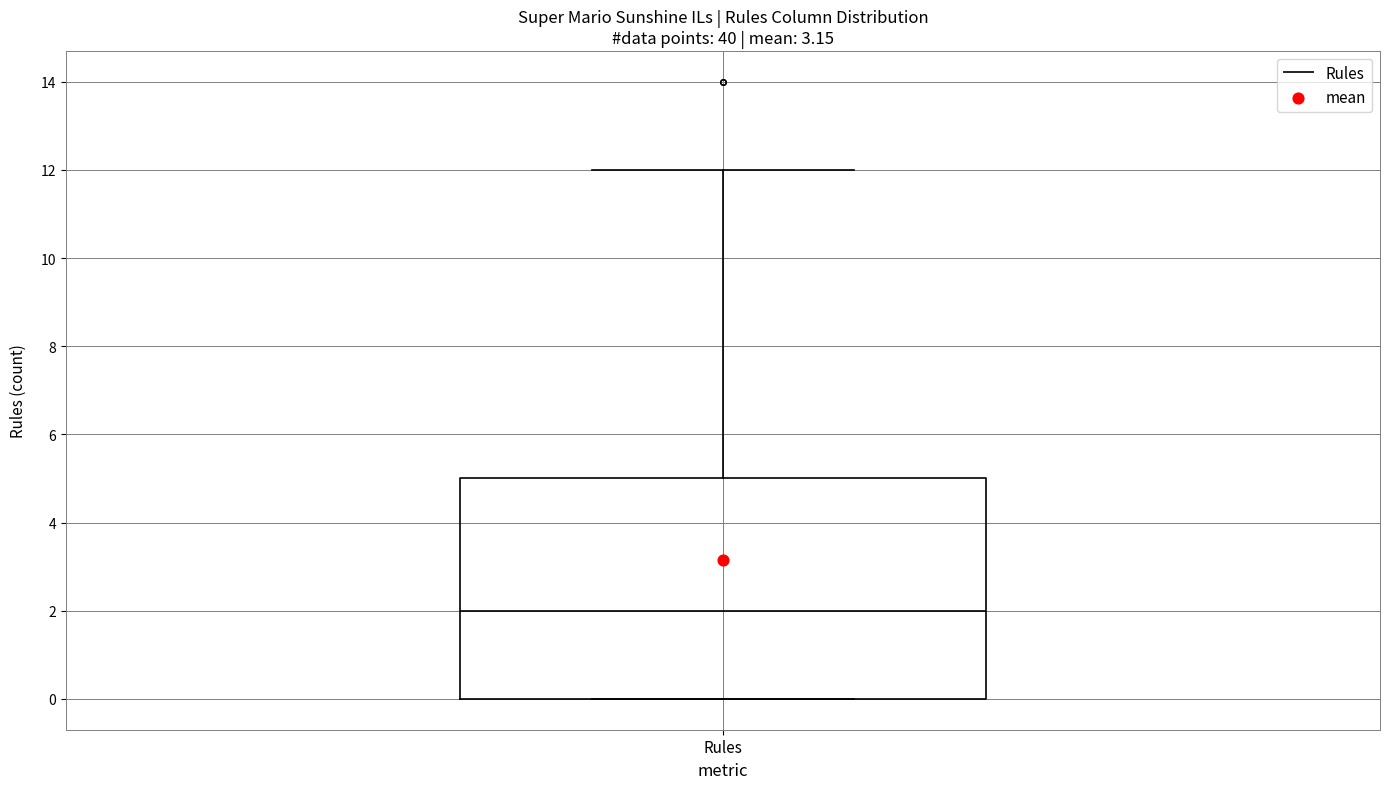

Read this box plot against the y-axis: the position of the median line, the range covered by the box, and the ends of both whiskers. The values are not printed on the chart, so give them approximately, as read against the axis.

median 2, box 0 to 5, whiskers 0 to 12